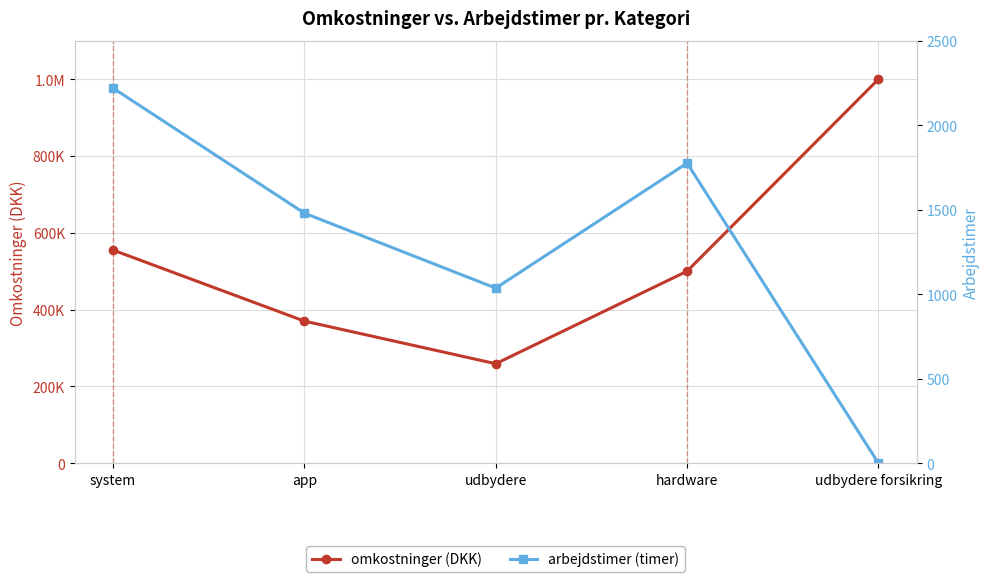

What is the difference between the omkostninger (DKK) values at system and udbydere?

296000